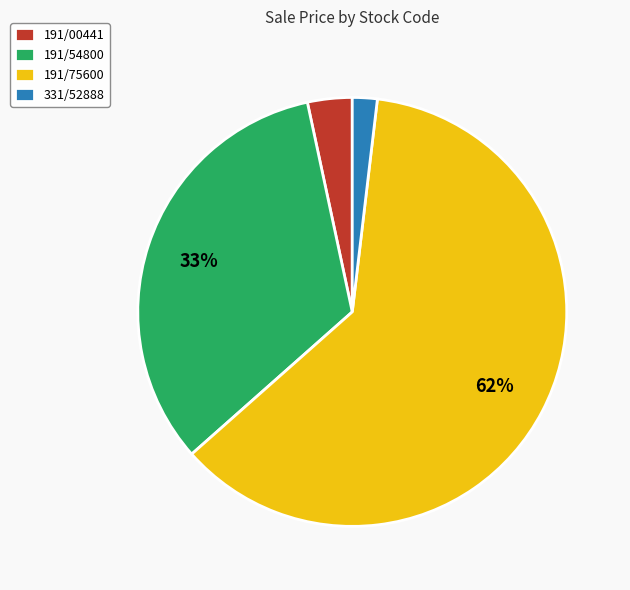

Rank the categories by value from highest to lowest.

191/75600, 191/54800, 191/00441, 331/52888